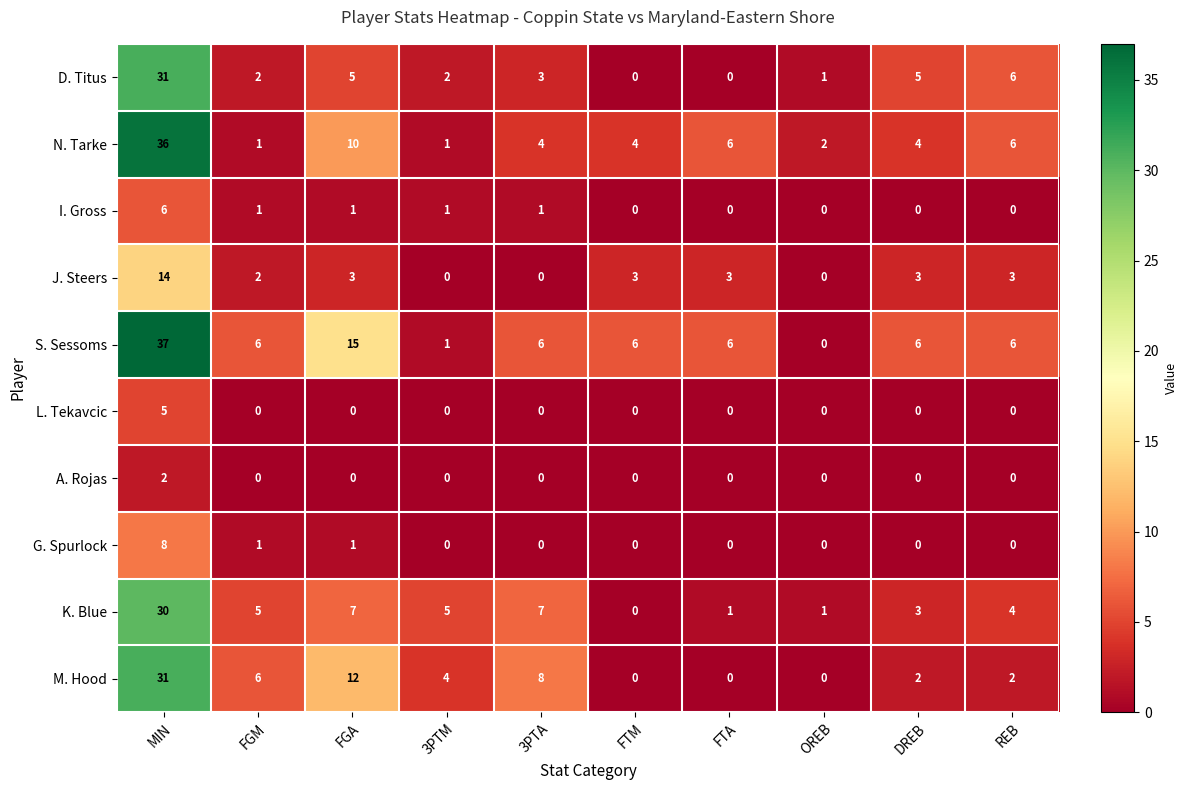

Is it true that K. Blue equals 5 at FGM?

True